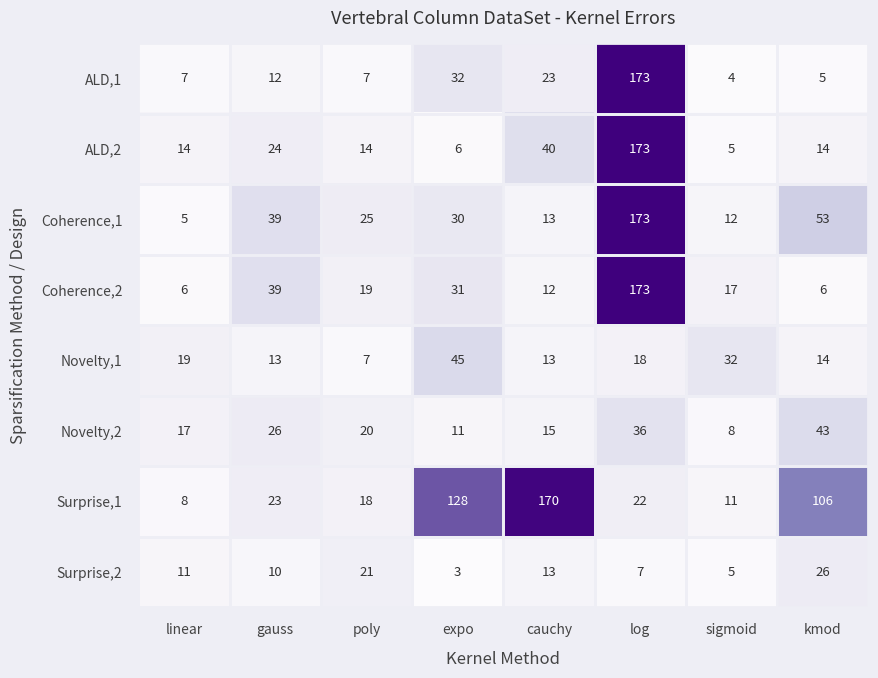

The value of Coherence,1 at expo is 53. True or false?

False